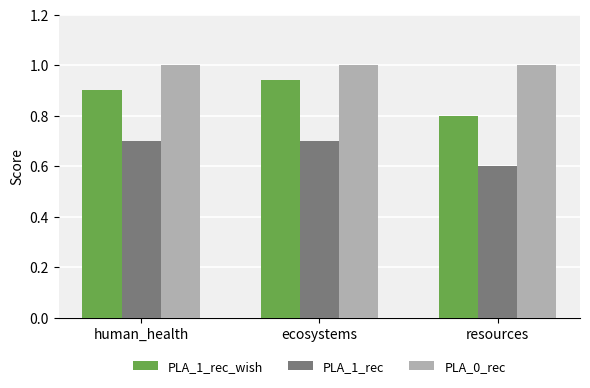

Read the PLA_0_rec value at ecosystems.

1.0